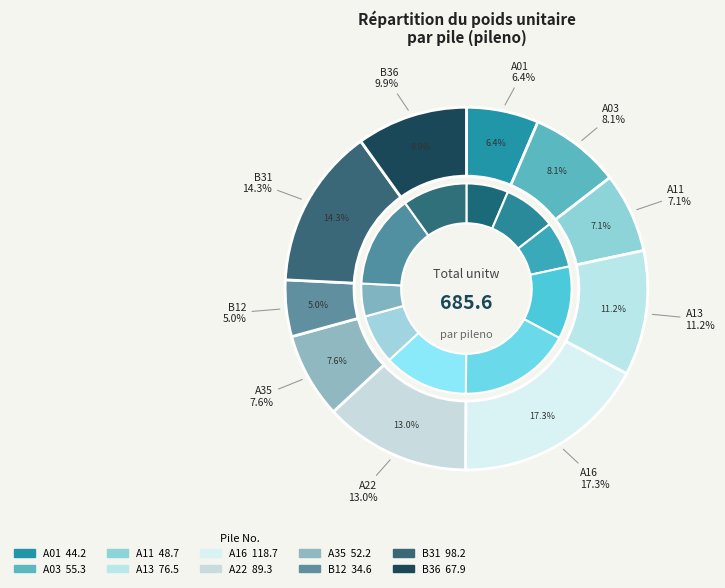

How many segments does this pie chart have?

10